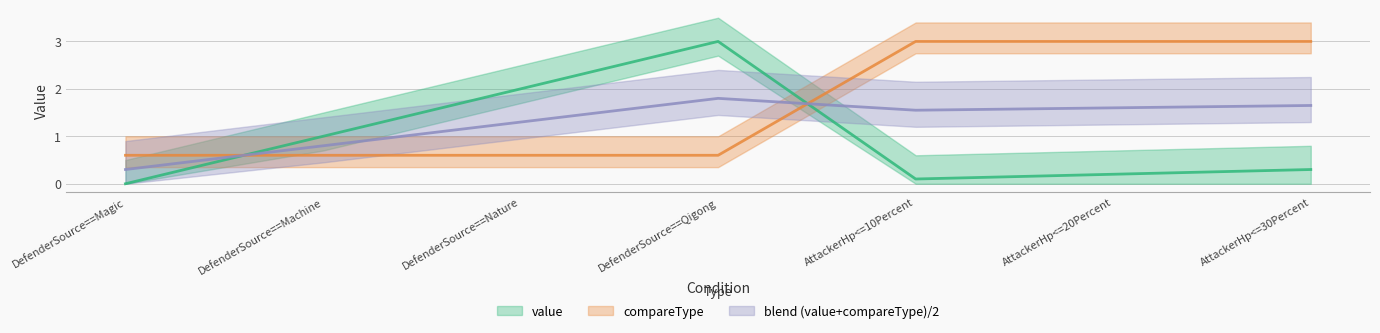

Is the value of compareType at AttackerHp<=20Percent greater than the value of value at AttackerHp<=30Percent?

Yes